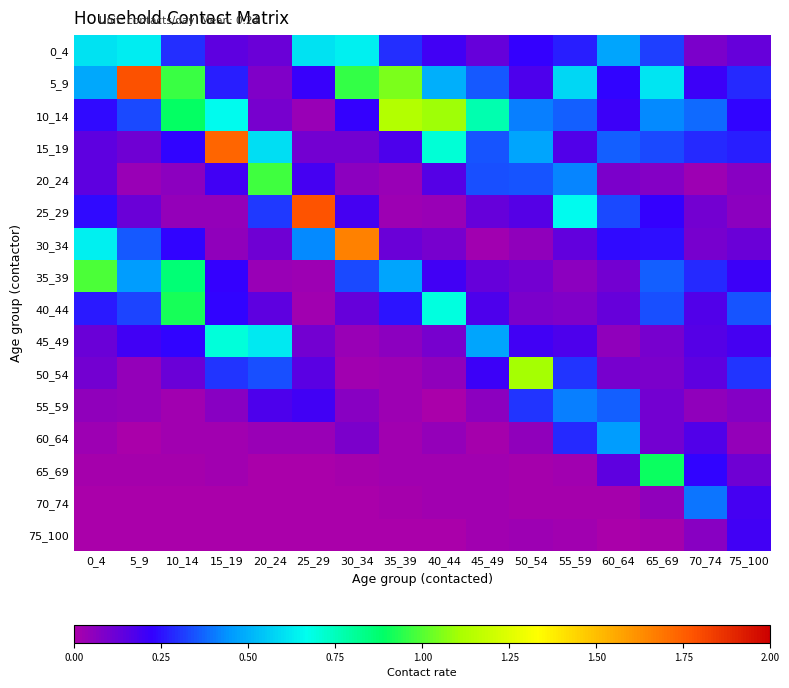

Reading right to left, transcribe all the data shown in this chart.

0_4: 75_100=0.1	70_74=0.1	65_69=0.3	60_64=0.5	55_59=0.3	50_54=0.2	45_49=0.1	40_44=0.2	35_39=0.3	30_34=0.6	25_29=0.6	20_24=0.1	15_19=0.1	10_14=0.3	5_9=0.6	0_4=0.6
5_9: 75_100=0.3	70_74=0.2	65_69=0.6	60_64=0.2	55_59=0.6	50_54=0.2	45_49=0.4	40_44=0.5	35_39=1.0	30_34=1.0	25_29=0.2	20_24=0.1	15_19=0.3	10_14=1.0	5_9=1.8	0_4=0.5
10_14: 75_100=0.2	70_74=0.4	65_69=0.4	60_64=0.2	55_59=0.4	50_54=0.4	45_49=0.8	40_44=1.1	35_39=1.1	30_34=0.2	25_29=0.0	20_24=0.1	15_19=0.7	10_14=0.9	5_9=0.3	0_4=0.2
15_19: 75_100=0.3	70_74=0.3	65_69=0.3	60_64=0.4	55_59=0.2	50_54=0.5	45_49=0.3	40_44=0.7	35_39=0.2	30_34=0.1	25_29=0.1	20_24=0.6	15_19=1.7	10_14=0.2	5_9=0.1	0_4=0.1
20_24: 75_100=0.1	70_74=0.0	65_69=0.1	60_64=0.1	55_59=0.4	50_54=0.3	45_49=0.3	40_44=0.2	35_39=0.0	30_34=0.1	25_29=0.2	20_24=1.0	15_19=0.2	10_14=0.1	5_9=0.0	0_4=0.1
25_29: 75_100=0.1	70_74=0.1	65_69=0.2	60_64=0.3	55_59=0.7	50_54=0.2	45_49=0.1	40_44=0.0	35_39=0.0	30_34=0.2	25_29=1.8	20_24=0.3	15_19=0.0	10_14=0.0	5_9=0.1	0_4=0.2
30_34: 75_100=0.1	70_74=0.1	65_69=0.2	60_64=0.2	55_59=0.1	50_54=0.1	45_49=0.0	40_44=0.1	35_39=0.1	30_34=1.7	25_29=0.4	20_24=0.1	15_19=0.1	10_14=0.2	5_9=0.4	0_4=0.6
35_39: 75_100=0.2	70_74=0.3	65_69=0.4	60_64=0.1	55_59=0.1	50_54=0.1	45_49=0.1	40_44=0.2	35_39=0.5	30_34=0.3	25_29=0.0	20_24=0.0	15_19=0.2	10_14=0.9	5_9=0.5	0_4=1.0
40_44: 75_100=0.3	70_74=0.2	65_69=0.3	60_64=0.1	55_59=0.1	50_54=0.1	45_49=0.2	40_44=0.7	35_39=0.3	30_34=0.1	25_29=0.0	20_24=0.1	15_19=0.2	10_14=0.9	5_9=0.3	0_4=0.3
45_49: 75_100=0.2	70_74=0.2	65_69=0.1	60_64=0.0	55_59=0.2	50_54=0.2	45_49=0.5	40_44=0.1	35_39=0.1	30_34=0.0	25_29=0.1	20_24=0.6	15_19=0.7	10_14=0.2	5_9=0.2	0_4=0.1
50_54: 75_100=0.3	70_74=0.1	65_69=0.1	60_64=0.1	55_59=0.3	50_54=1.1	45_49=0.2	40_44=0.1	35_39=0.0	30_34=0.0	25_29=0.2	20_24=0.3	15_19=0.3	10_14=0.1	5_9=0.0	0_4=0.1
55_59: 75_100=0.1	70_74=0.1	65_69=0.1	60_64=0.4	55_59=0.4	50_54=0.3	45_49=0.1	40_44=0.0	35_39=0.0	30_34=0.1	25_29=0.2	20_24=0.2	15_19=0.1	10_14=0.0	5_9=0.0	0_4=0.0
60_64: 75_100=0.0	70_74=0.2	65_69=0.1	60_64=0.5	55_59=0.3	50_54=0.0	45_49=0.0	40_44=0.0	35_39=0.0	30_34=0.1	25_29=0.0	20_24=0.0	15_19=0.0	10_14=0.0	5_9=0.0	0_4=0.0
65_69: 75_100=0.1	70_74=0.2	65_69=0.9	60_64=0.1	55_59=0.0	50_54=0.0	45_49=0.0	40_44=0.0	35_39=0.0	30_34=0.0	25_29=0.0	20_24=0.0	15_19=0.0	10_14=0.0	5_9=0.0	0_4=0.0
70_74: 75_100=0.2	70_74=0.4	65_69=0.1	60_64=0.0	55_59=0.0	50_54=0.0	45_49=0.0	40_44=0.0	35_39=0.0	30_34=0.0	25_29=0.0	20_24=0.0	15_19=0.0	10_14=0.0	5_9=0.0	0_4=0.0
75_100: 75_100=0.2	70_74=0.1	65_69=0.0	60_64=0.0	55_59=0.0	50_54=0.0	45_49=0.0	40_44=0.0	35_39=0.0	30_34=0.0	25_29=0.0	20_24=0.0	15_19=0.0	10_14=0.0	5_9=0.0	0_4=0.0